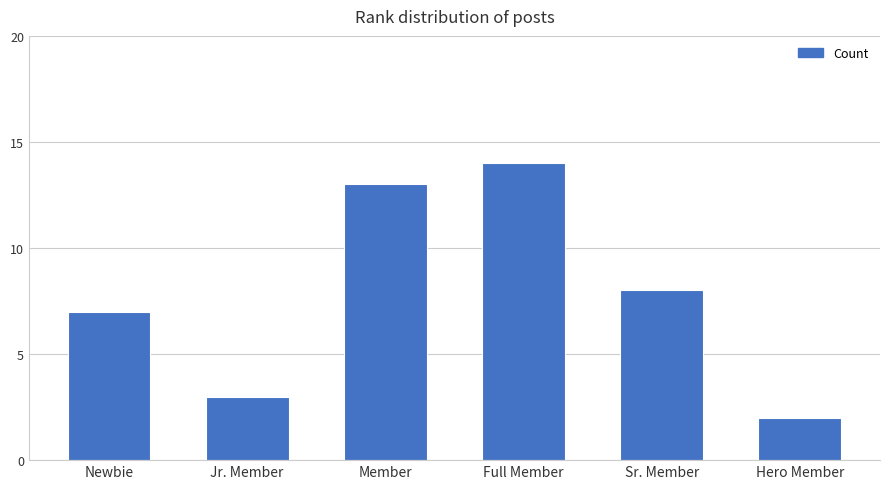

Which category has the lowest value across all series?

Hero Member